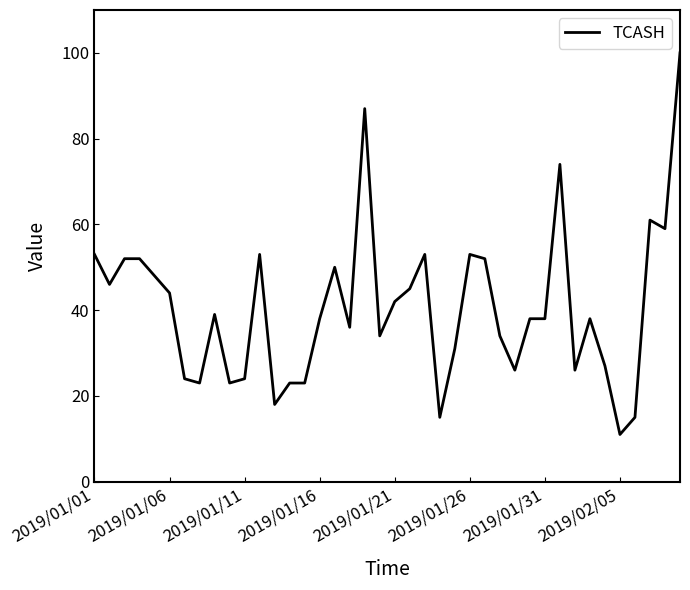

Reading left to right, list all the values displayed in this chart.

53	46	52	52	48	44	24	23	39	23	24	53	18	23	23	38	50	36	87	34	42	45	53	15	31	53	52	34	26	38	38	74	26	38	27	11	15	61	59	100